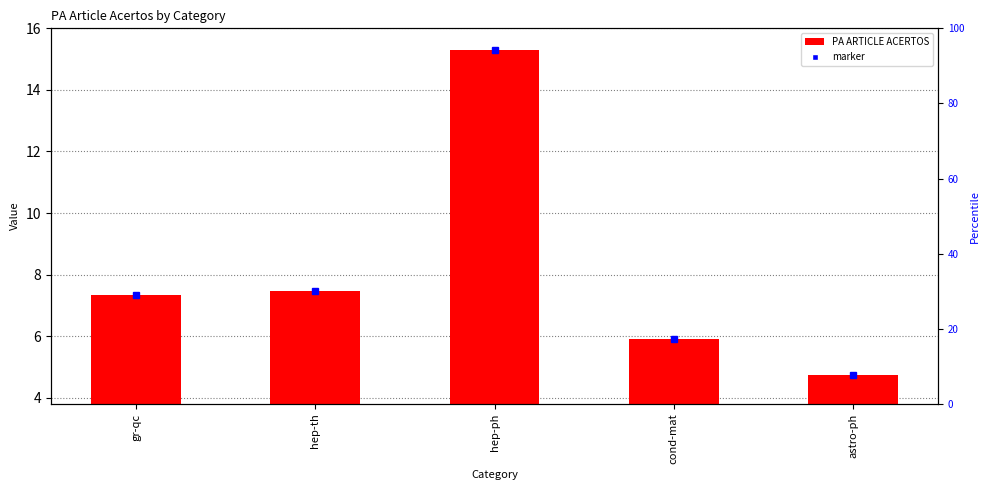

What is the smallest value displayed?

4.7